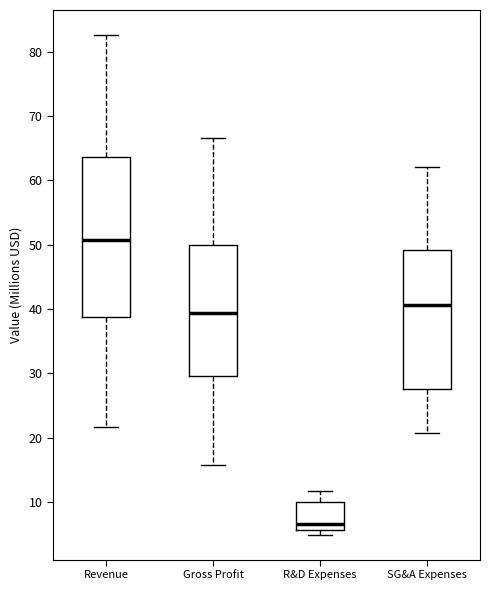

Comparing the boxes themselves (not the whiskers), which one is the tallest?

Revenue